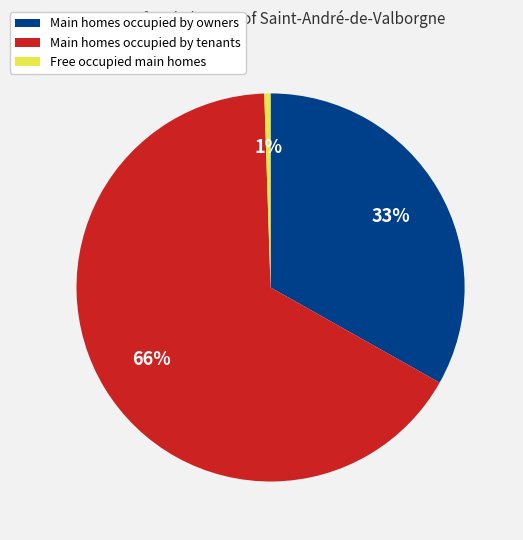

Is there a majority slice in this chart?

Yes